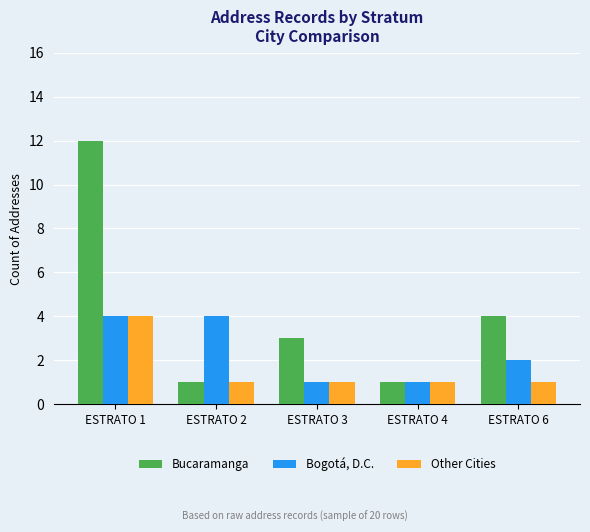

Reading left to right, list all the values displayed in this chart.

Bucaramanga: 12	1	3	1	4
Bogotá, D.C.: 4	4	1	1	2
Other Cities: 4	1	1	1	1